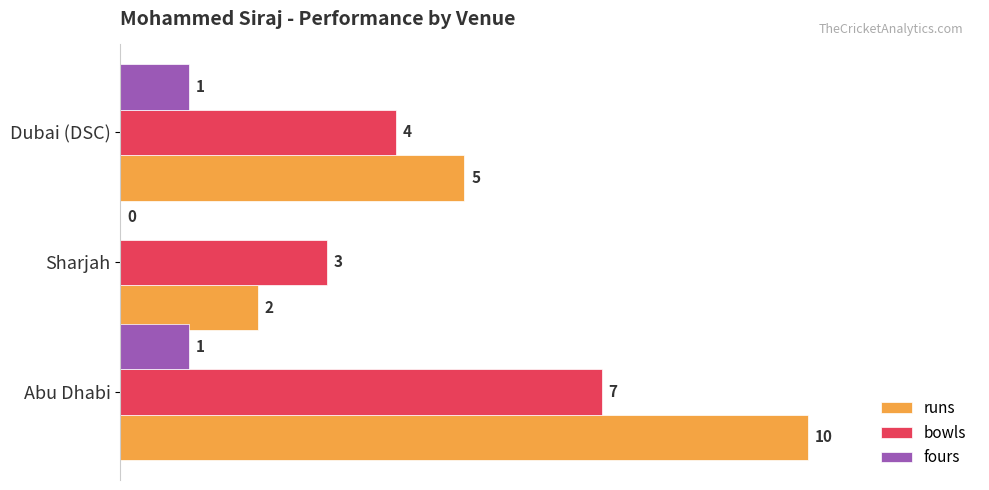

Which category has the highest value across all series?

Abu Dhabi